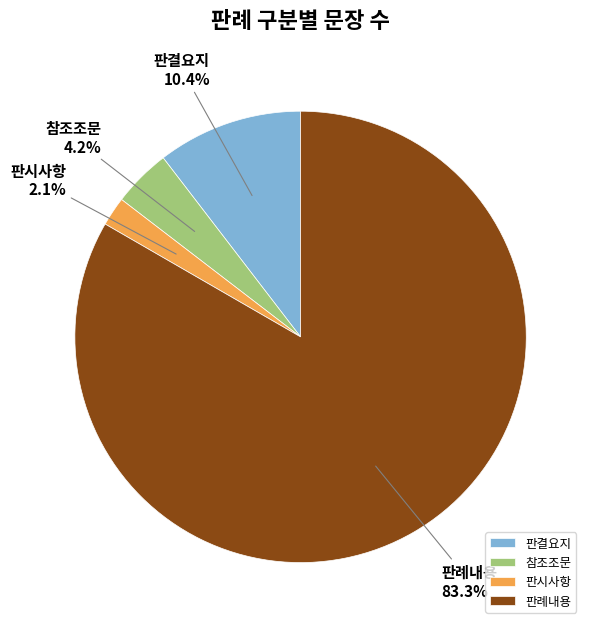

How much of the chart is everything except 판시사항?

97.9%